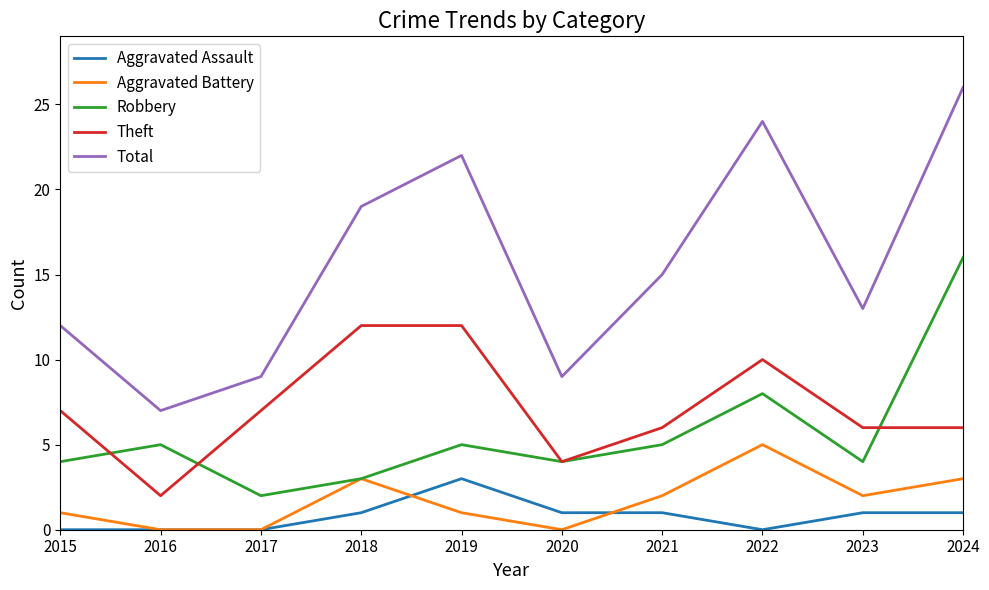

What is the greatest value displayed?

26